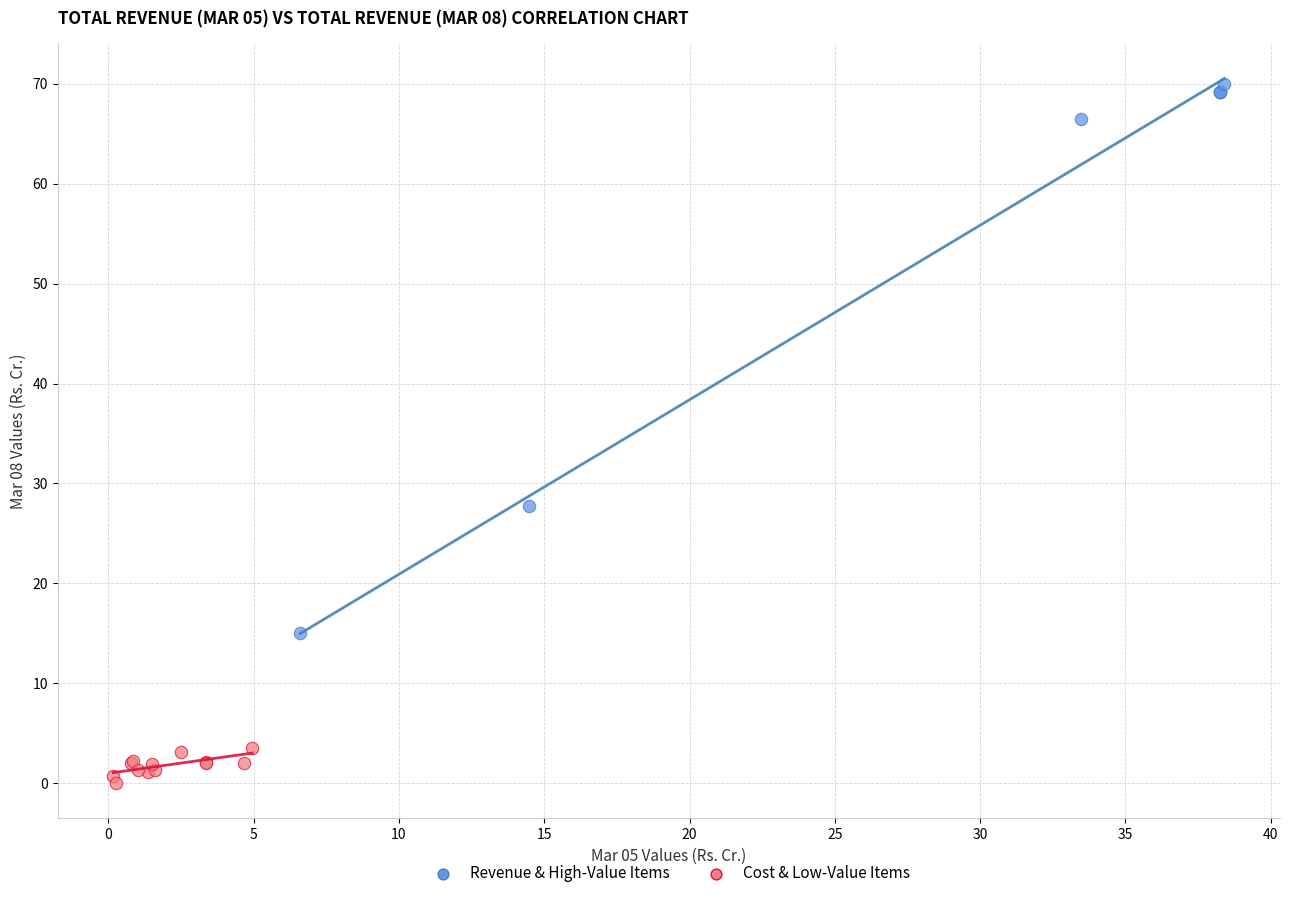

Which series has the largest Y range (max minus min)?

Revenue & High-Value Items